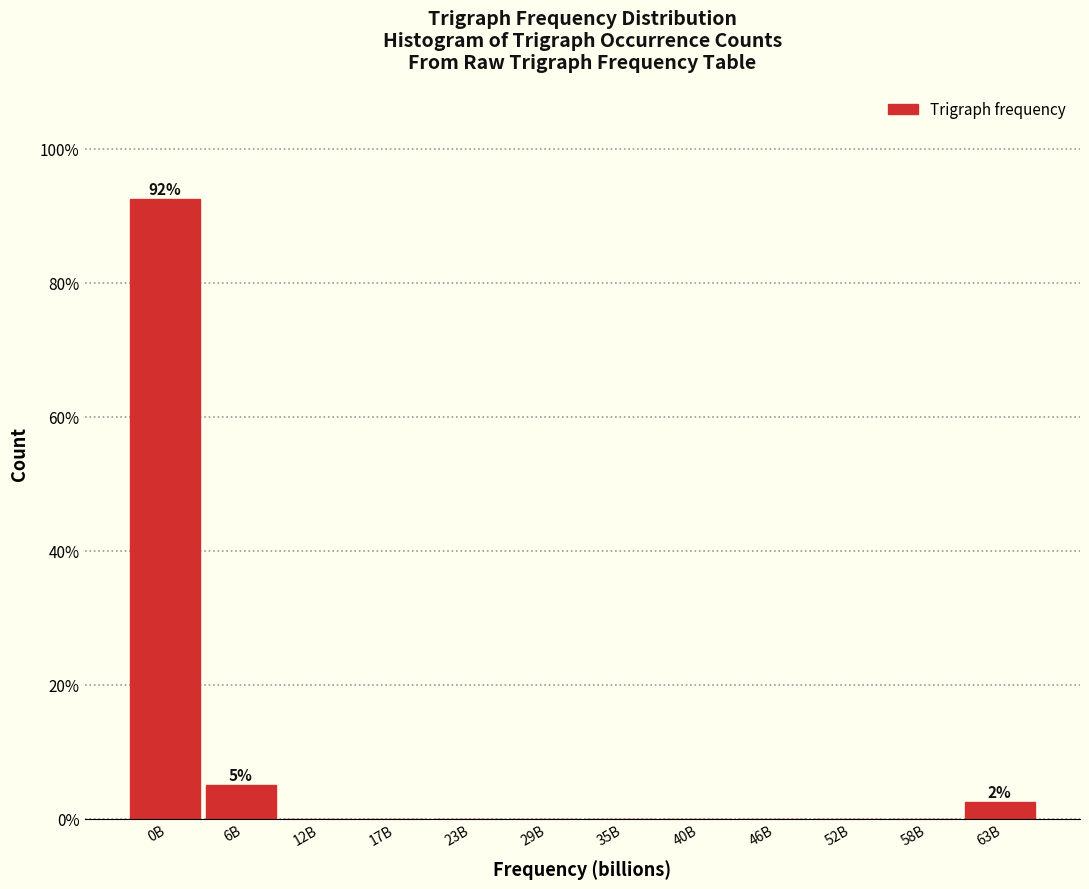

Reading left to right, what are all the values shown in this chart?

0B=92.5	6B=5.0	12B=0.0	17B=0.0	23B=0.0	29B=0.0	35B=0.0	40B=0.0	46B=0.0	52B=0.0	58B=0.0	63B=2.5